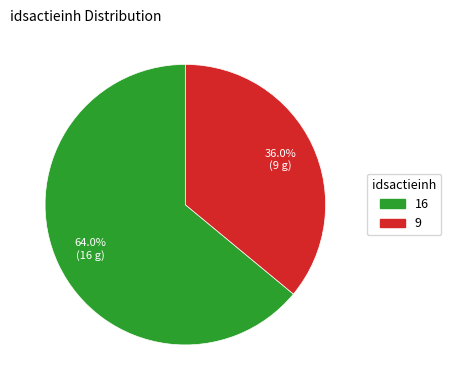

Count the number of slices in the pie.

2